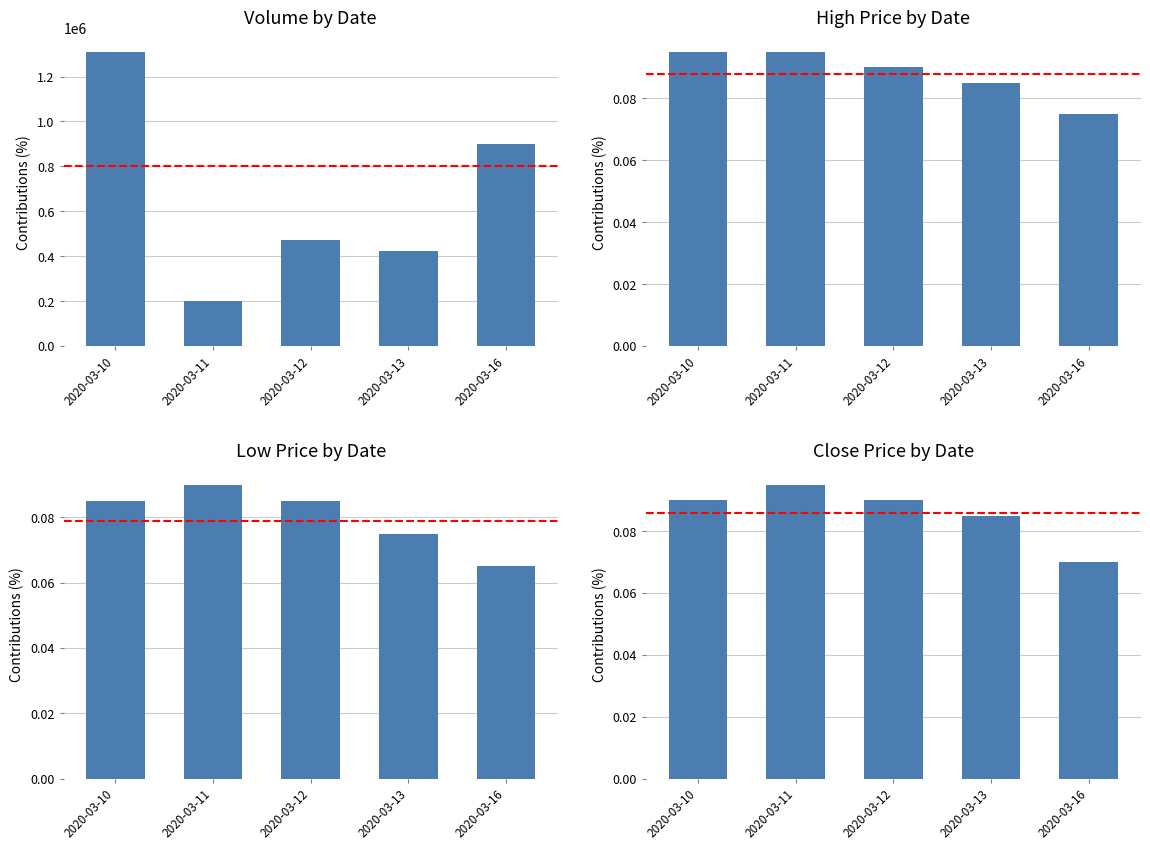

What is the sum of the close values at 2020-03-16 and 2020-03-10?

0.2